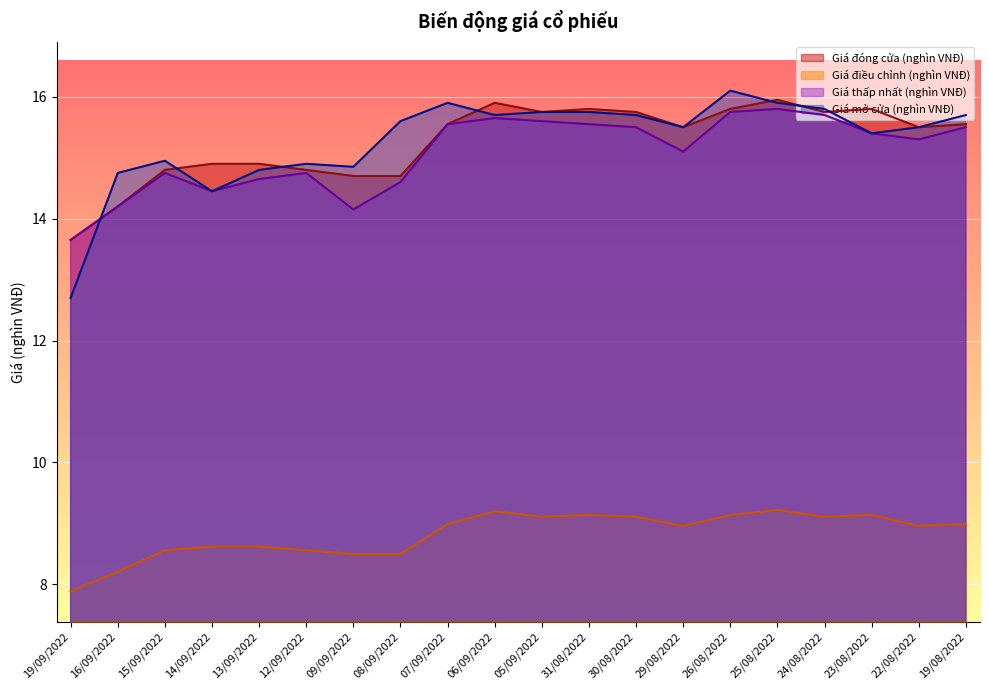

True or false: Giá mở cửa (nghìn VNĐ) has more than 2 points higher than both neighbors.

True